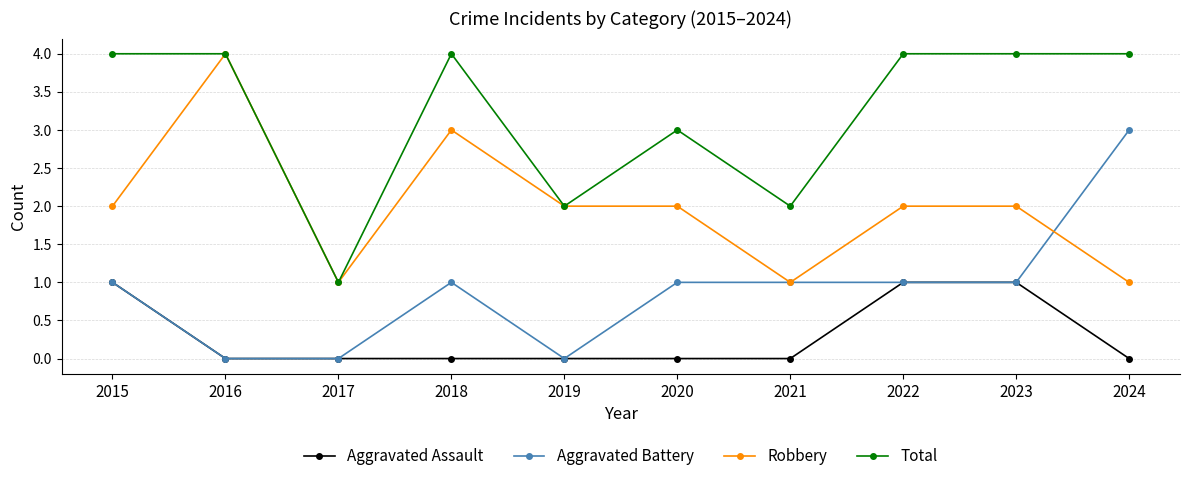

True or false: Aggravated Assault has a value of 0 at 2020.

True